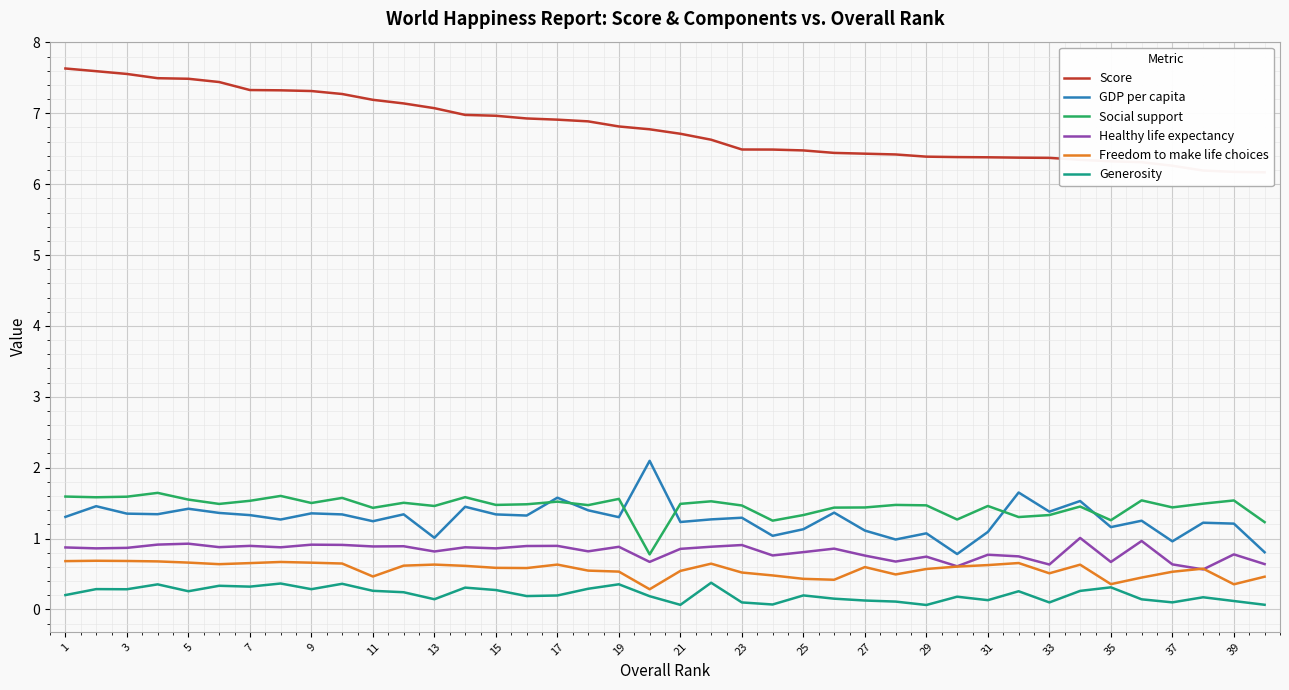

True or false: Healthy life expectancy has more than 0 interior local peaks.

True